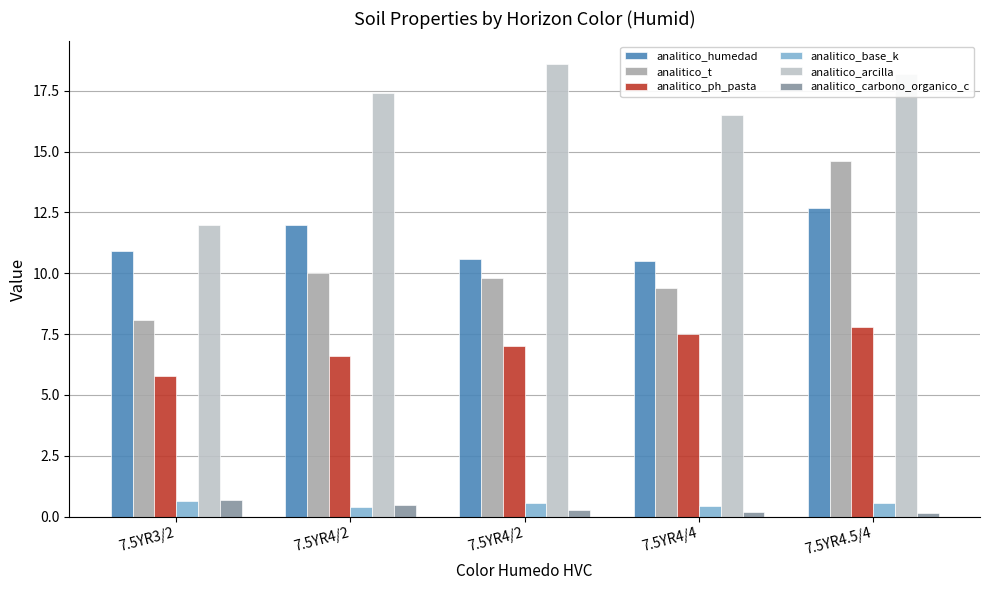

What is the maximum value shown in the chart?

18.6